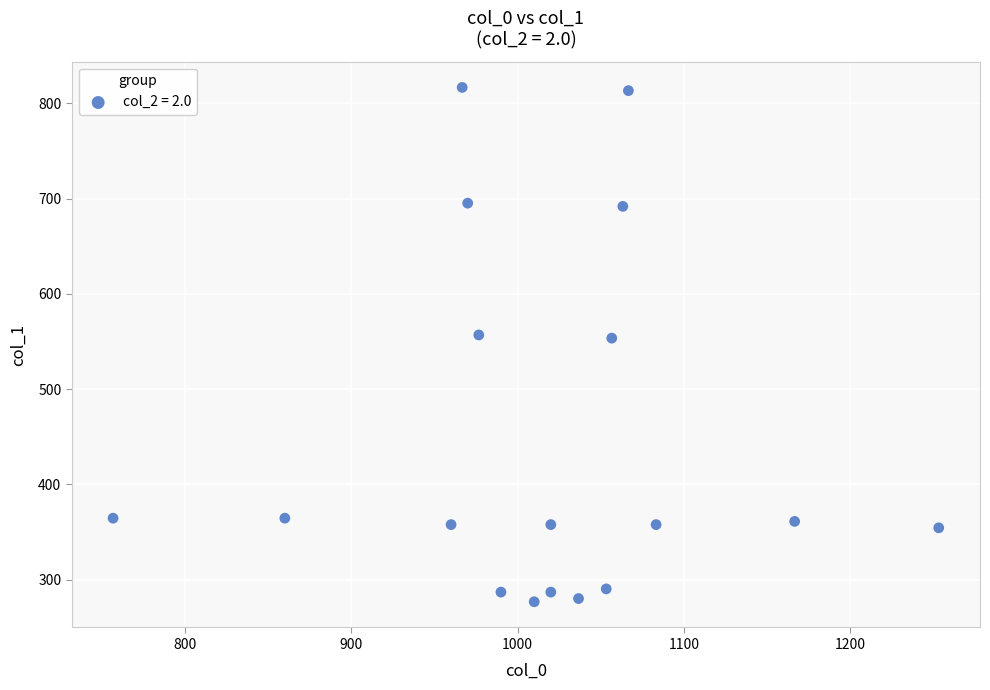

What is the range of X values (max minus min)?

496.7